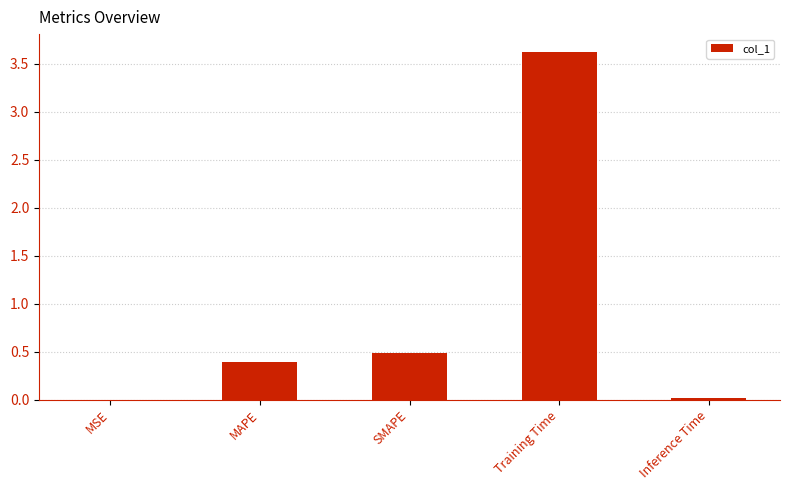

At which label is the value closest to 1?

SMAPE